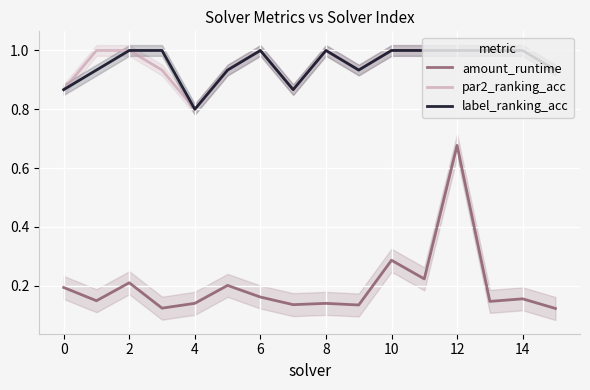

Reading left to right, transcribe all the data shown in this chart.

amount_runtime: 0.2	0.1	0.2	0.1	0.1	0.2	0.2	0.1	0.1	0.1	0.3	0.2	0.7	0.1	0.2	0.1
par2_ranking_acc: 0.9	1.0	1.0	0.9	0.8	0.9	1.0	0.9	1.0	0.9	1.0	1.0	1.0	1.0	1.0	0.9
label_ranking_acc: 0.9	0.9	1.0	1.0	0.8	0.9	1.0	0.9	1.0	0.9	1.0	1.0	1.0	1.0	1.0	0.9